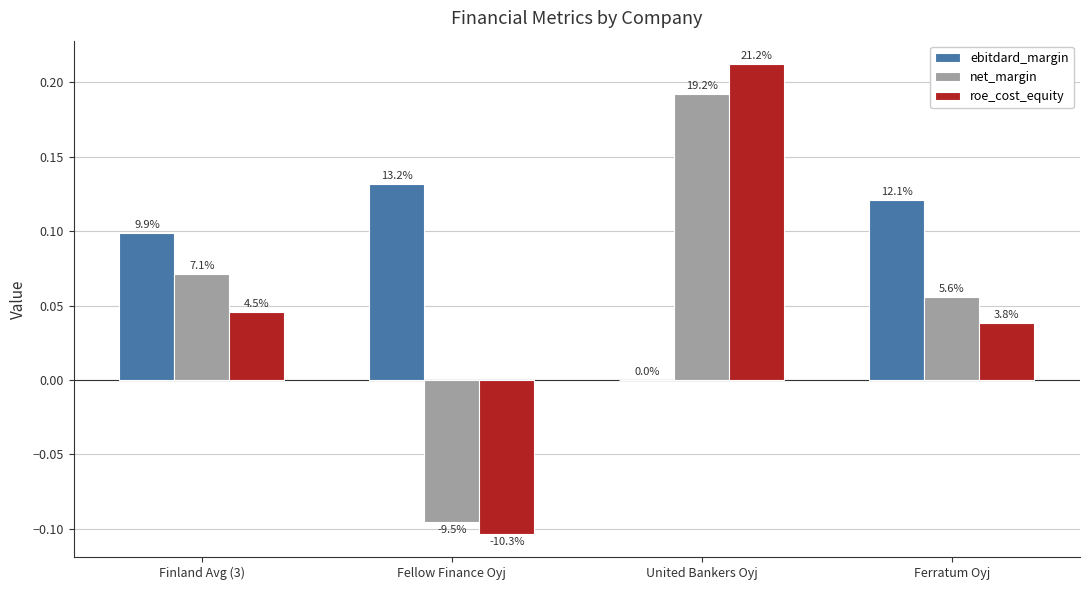

How many groups of bars are there?

4